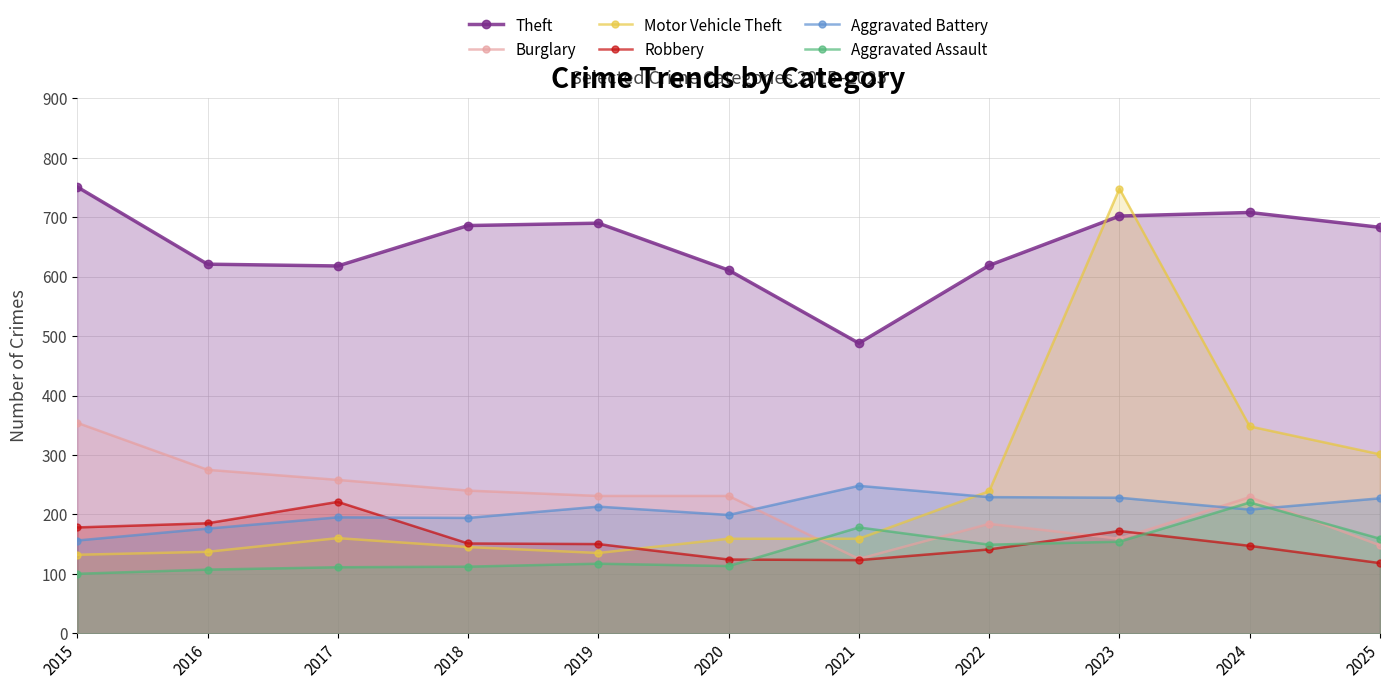

Reading right to left, extract all data points from this chart.

Theft: 683	708	702	619	488	611	690	686	618	621	751
Burglary: 148	229	159	184	125	231	231	240	258	275	354
Motor Vehicle Theft: 301	348	748	239	159	159	135	145	160	137	132
Robbery: 118	147	172	141	123	124	150	151	221	185	178
Aggravated Battery: 227	208	228	229	248	199	213	194	195	176	156
Aggravated Assault: 159	220	154	149	178	113	117	112	111	107	100